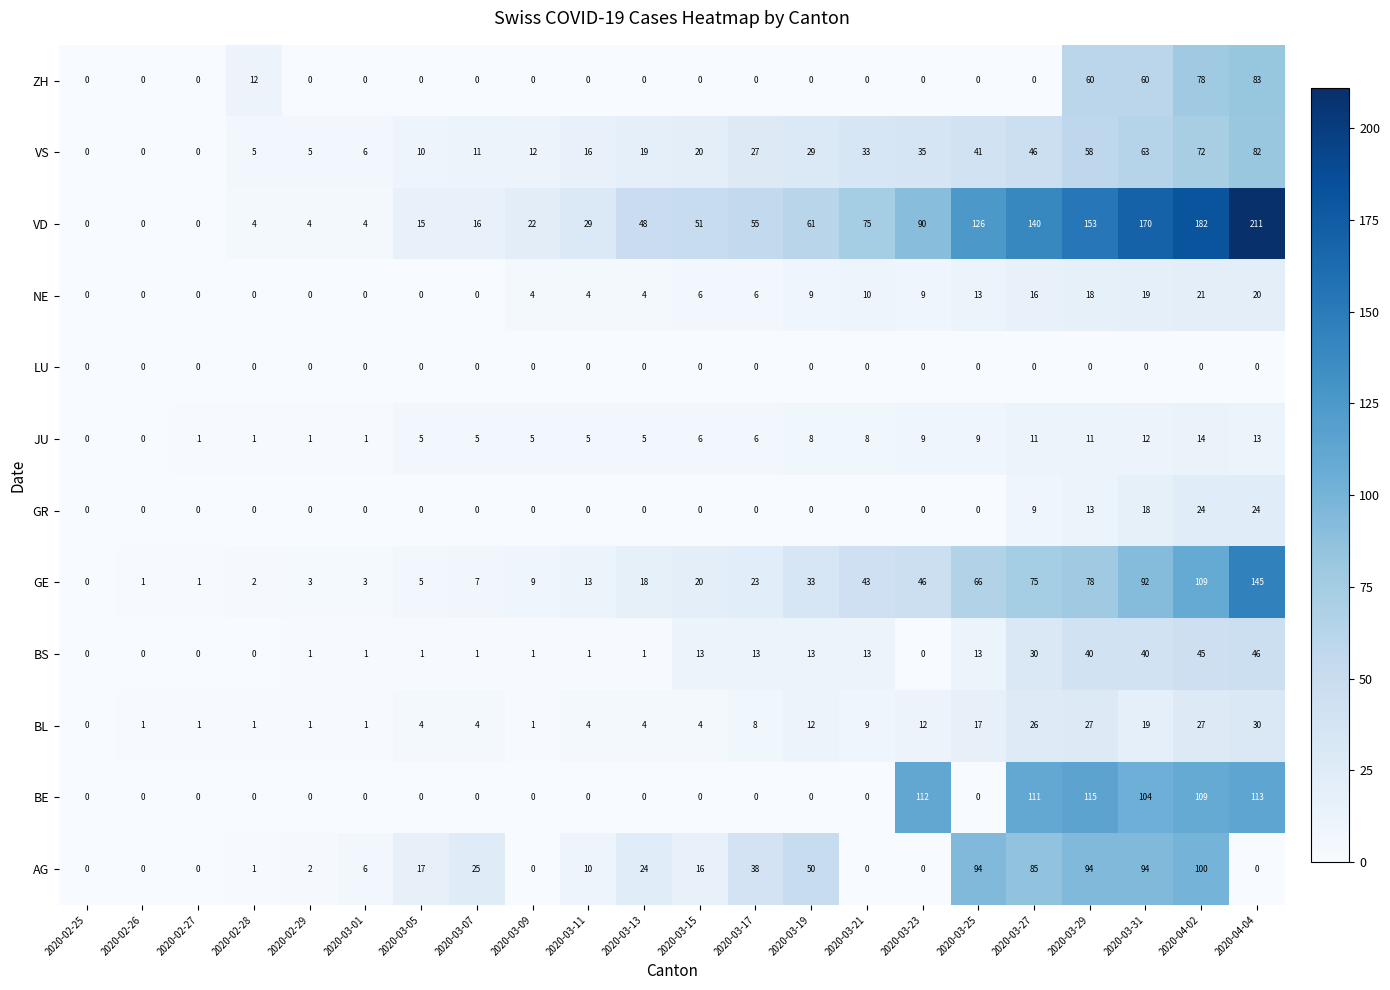

At how many categories does at least one series exceed 207?

1